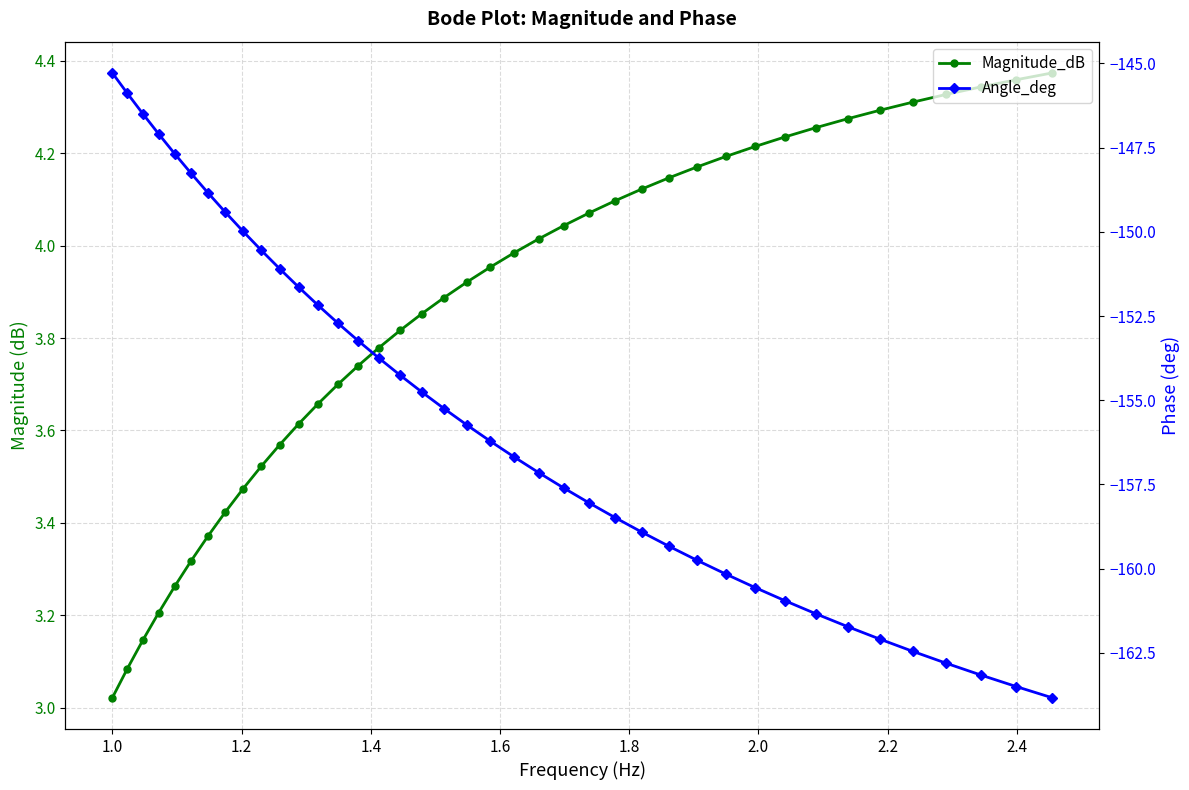

What is the value of the Magnitude_dB point at the 21st from the left?

4.0